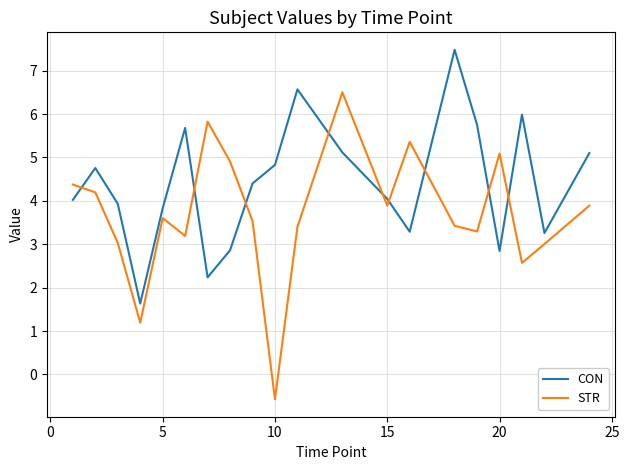

What is the difference between the maximum and minimum values in the STR series?

7.1